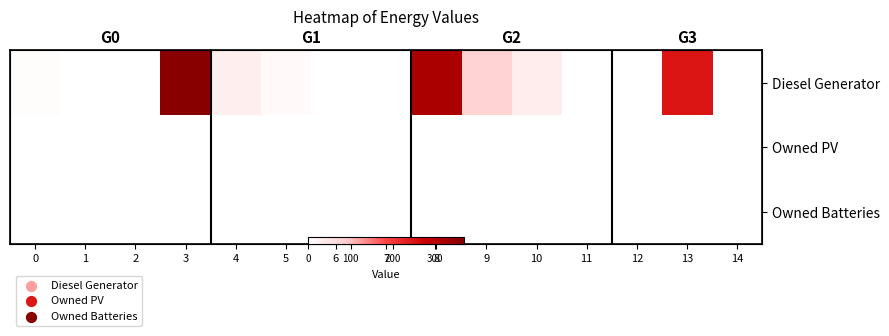

At how many categories does at least one series exceed 262?

2